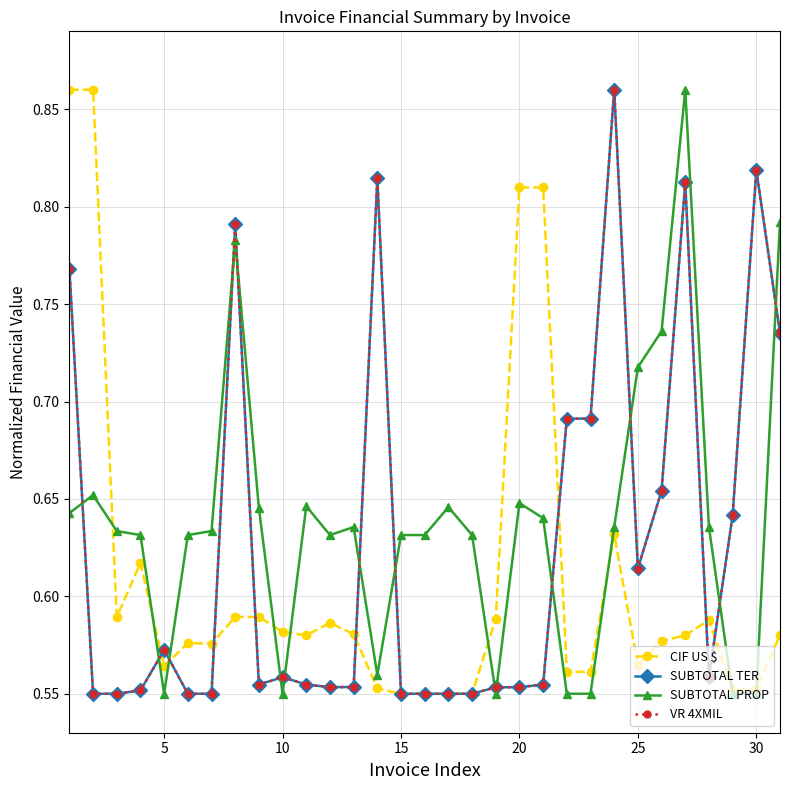

At how many categories does at least one series exceed 0?

31